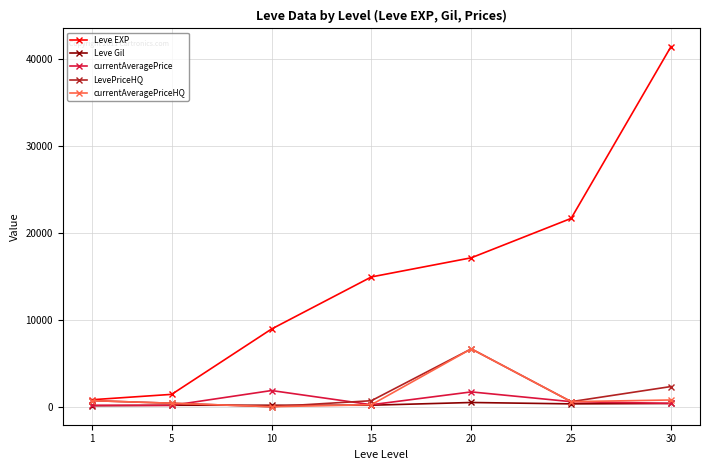

How many values in the LevePriceHQ series are below 690?

3